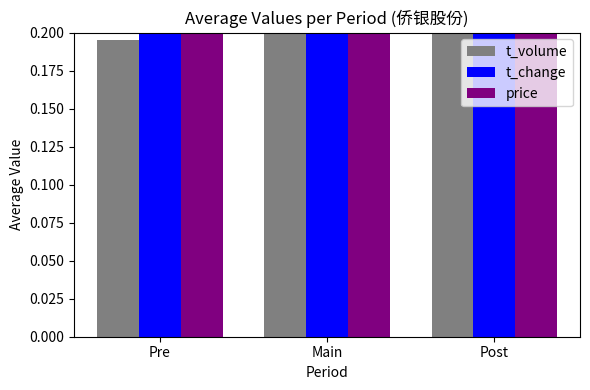

Reading right to left, list all the values displayed in this chart.

t_volume: Post=0.8	Main=1.0	Pre=0.2
t_change: Post=0.8	Main=1.0	Pre=0.2
price: Post=1.0	Main=0.9	Pre=0.9